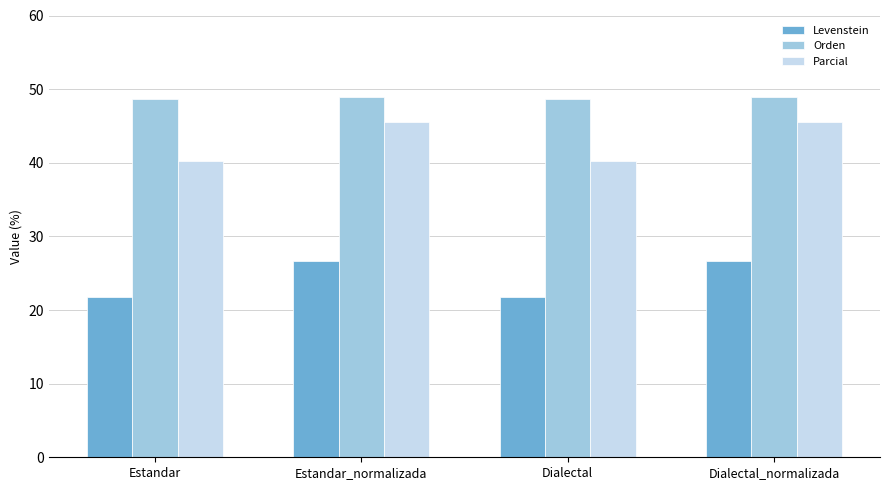

How many groups of bars are there?

4